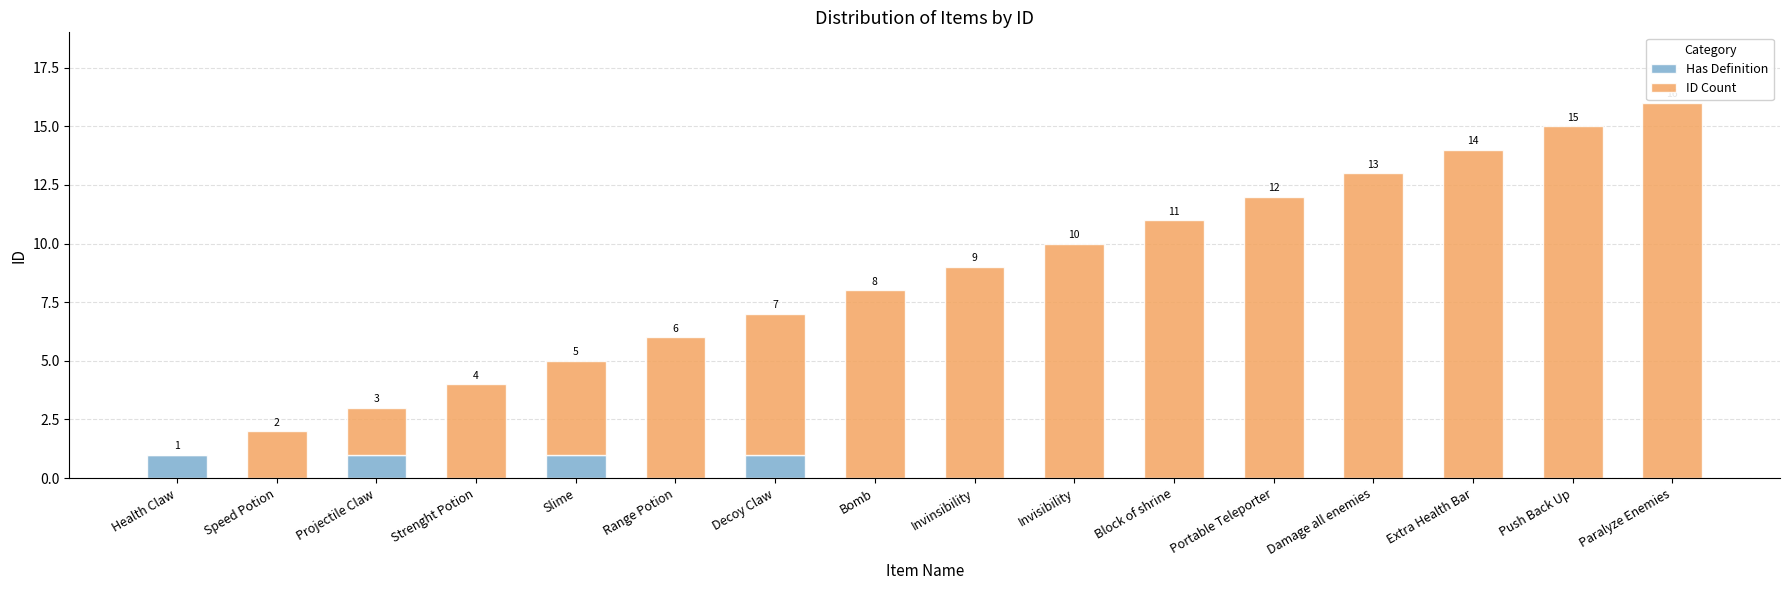

How many positive values does the Has Definition series have?

4